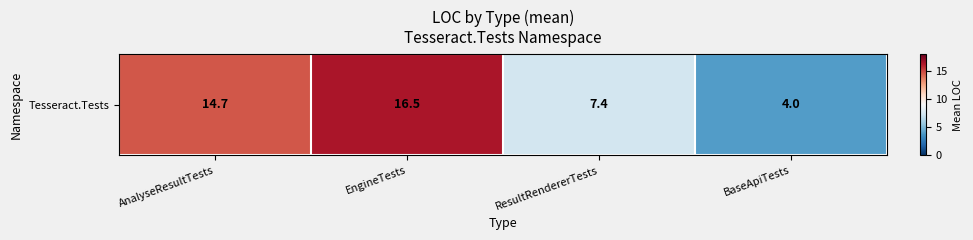

How many values exceed 14?

2